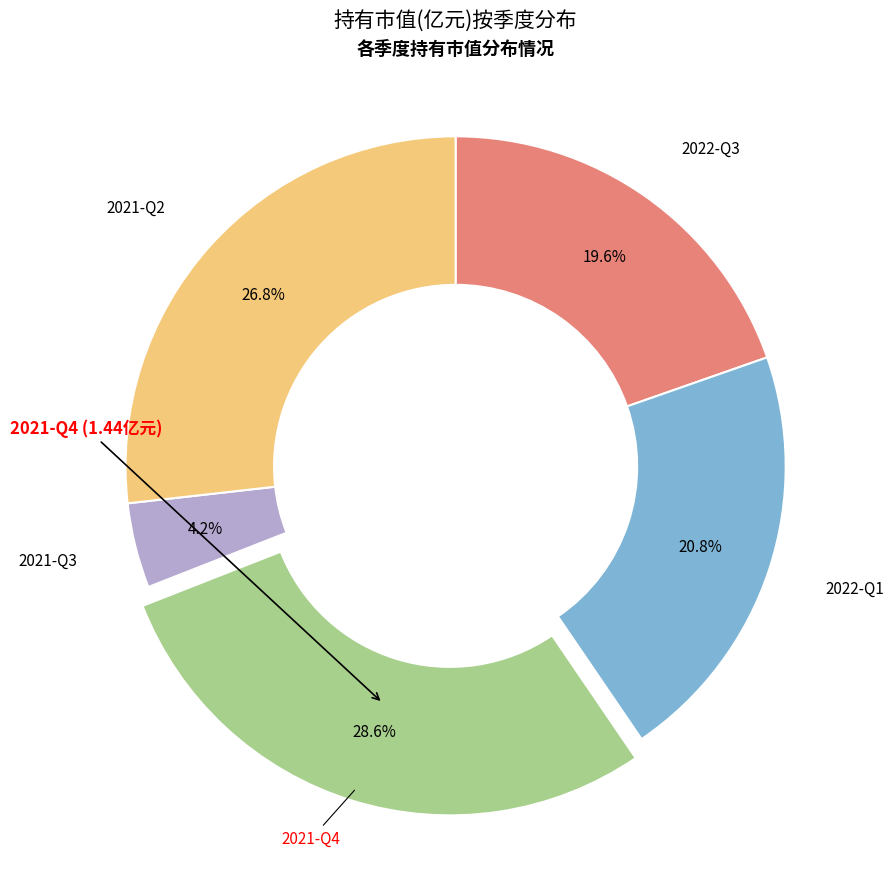

Count the number of slices in the pie.

5